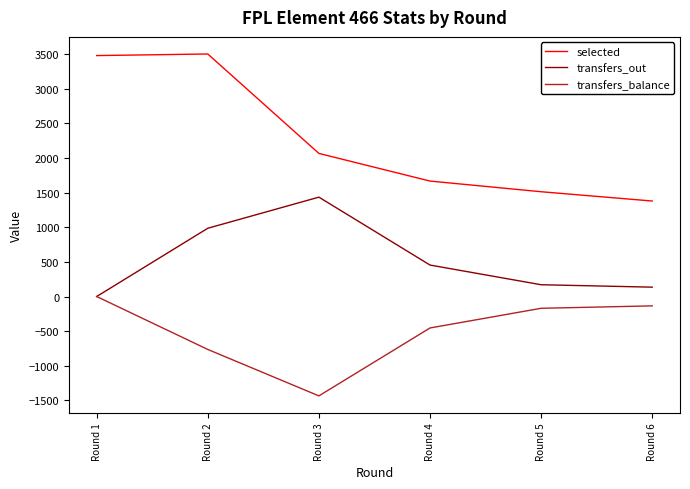

What is the smallest value displayed?

-1434